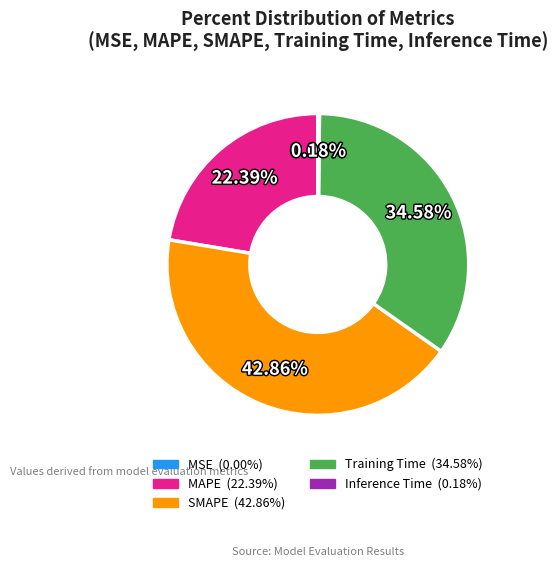

To the nearest percent, what is the average slice percentage?

20%